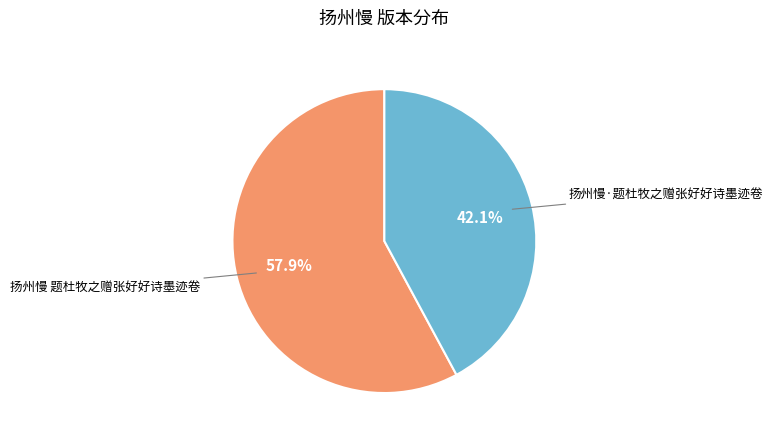

Is it true that 扬州慢·题杜牧之赠张好好诗墨迹卷 is 57% of the pie?

False